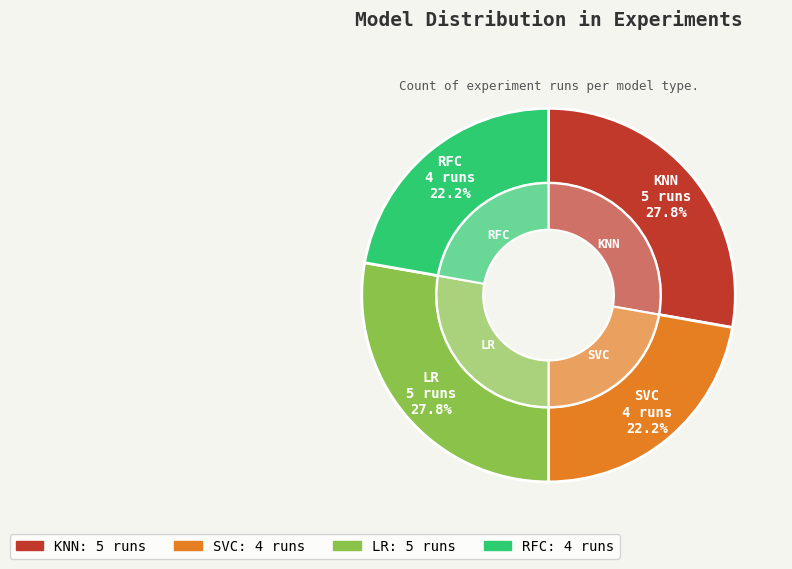

True or false: KNN accounts for 22% of the total.

False